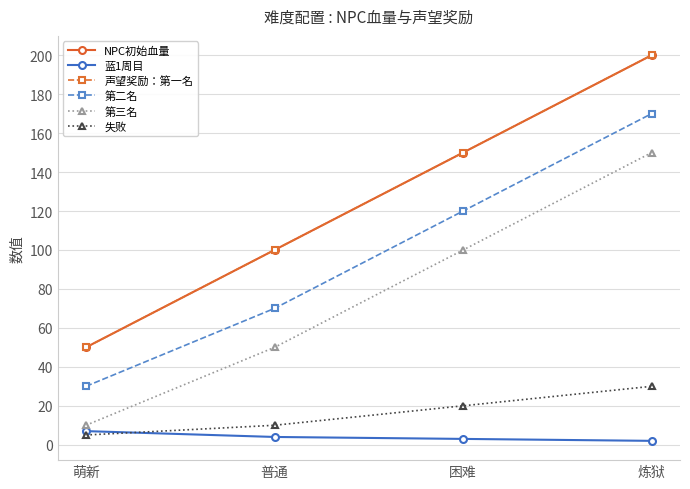

What is the maximum value for 蓝1周目?

7